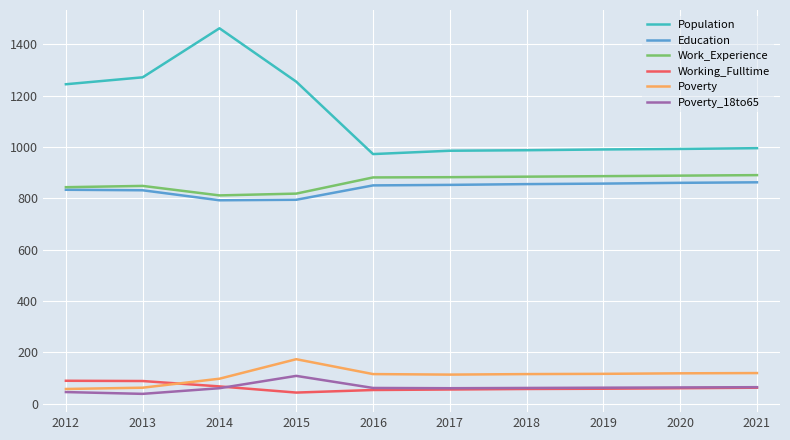

What is the highest value of the Poverty series?

173